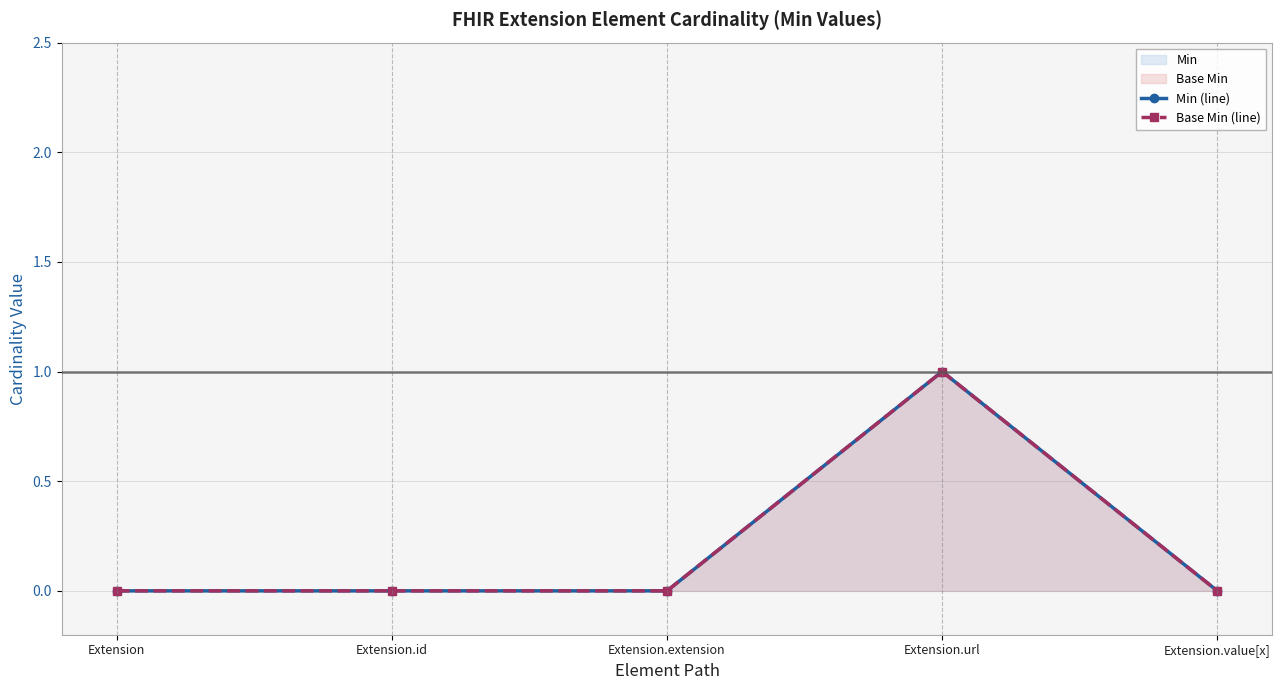

What position from the left is Extension.value[x]?

5